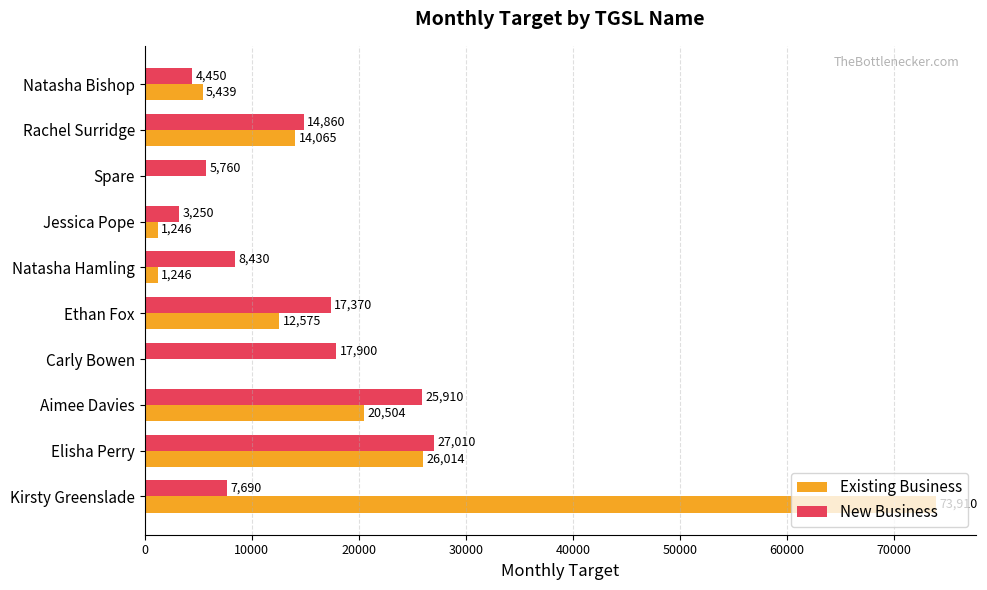

Is it true that New Business equals 3250.0 at Jessica Pope?

True